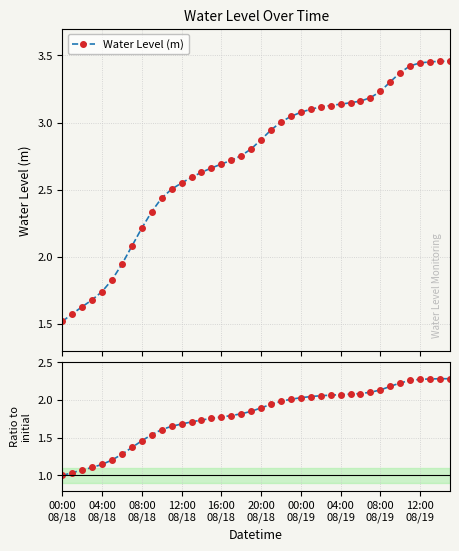

What is the minimum value for Water Level (m)?

1.5